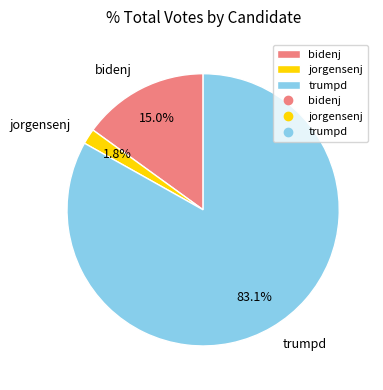

Which category has the smallest portion of the pie?

jorgensenj